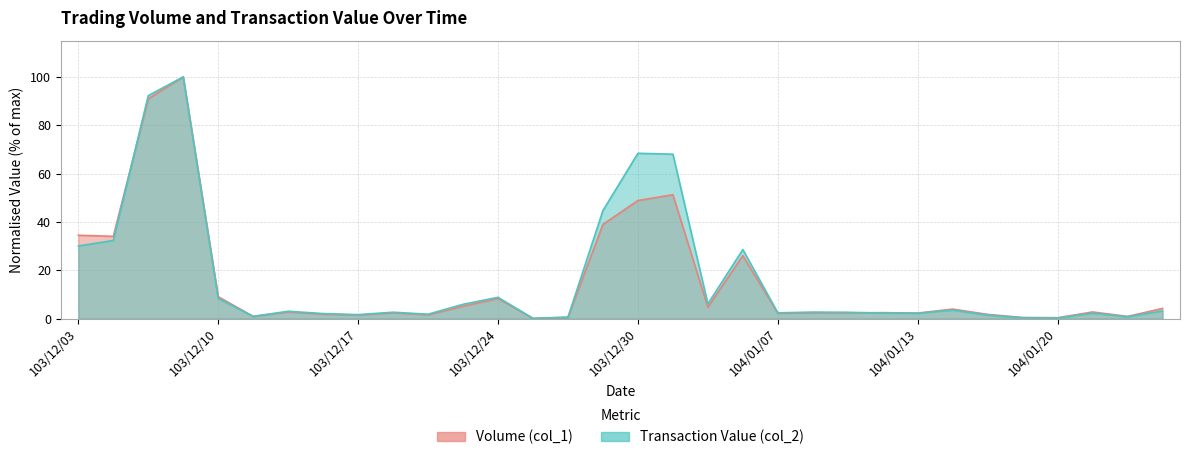

The value of Volume (col_1) at 103/12/08 is 90.9. True or false?

True